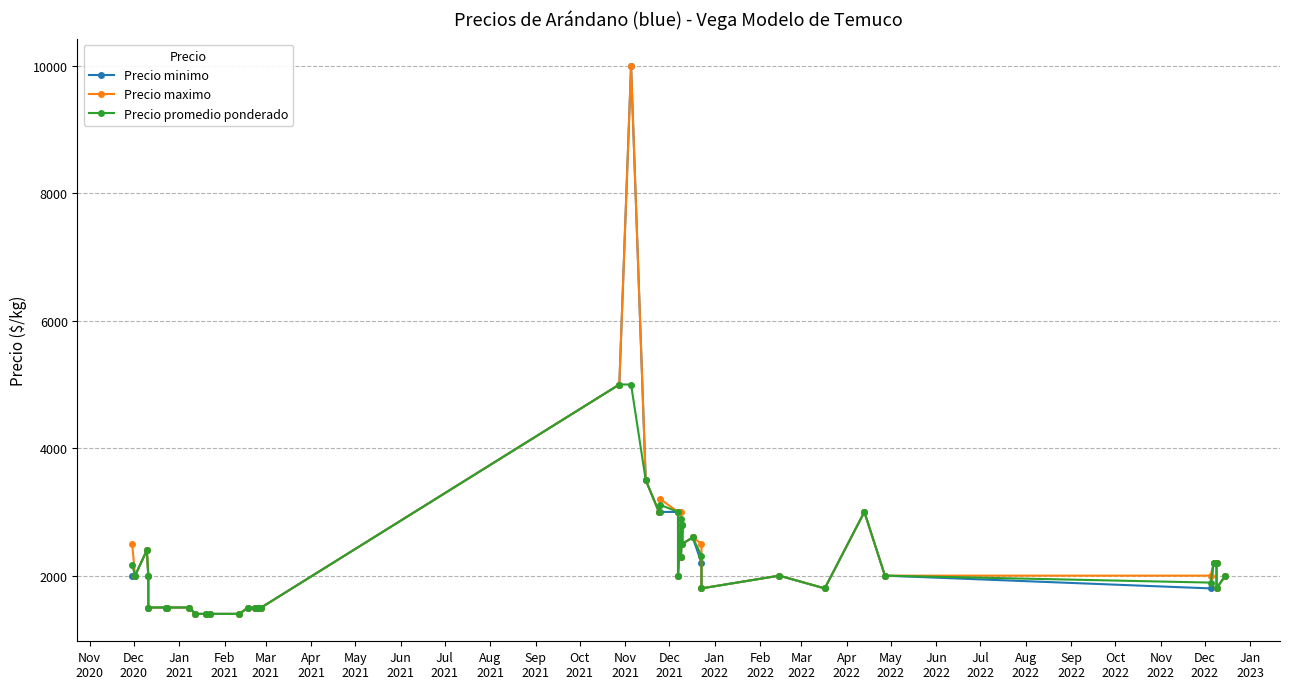

List the series in order of their peak value, lowest first.

Precio promedio ponderado, Precio minimo, Precio maximo